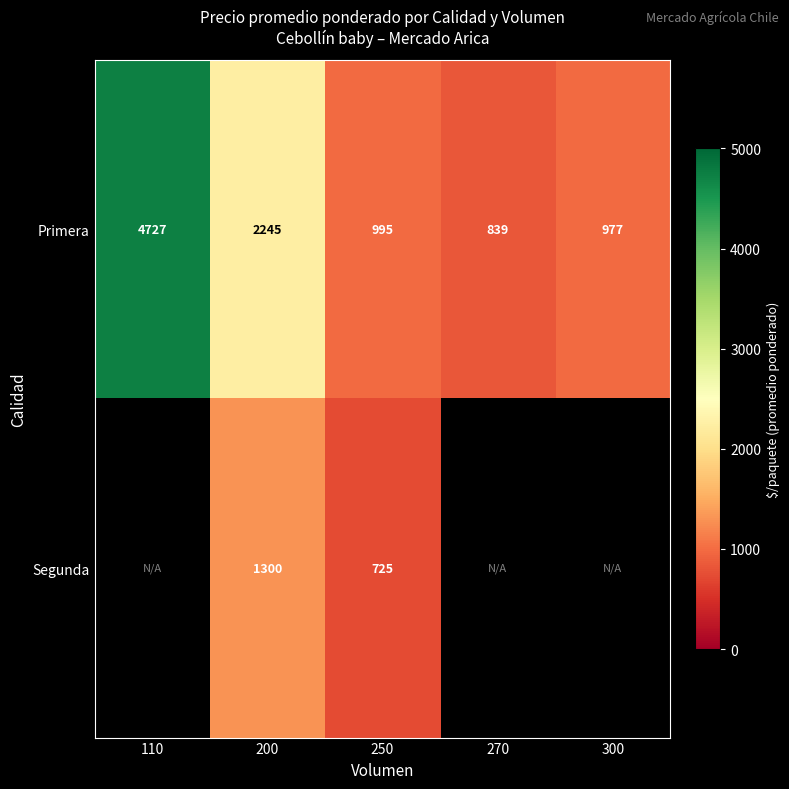

Is the value of Primera at 200 greater than the value of Segunda at 250?

Yes